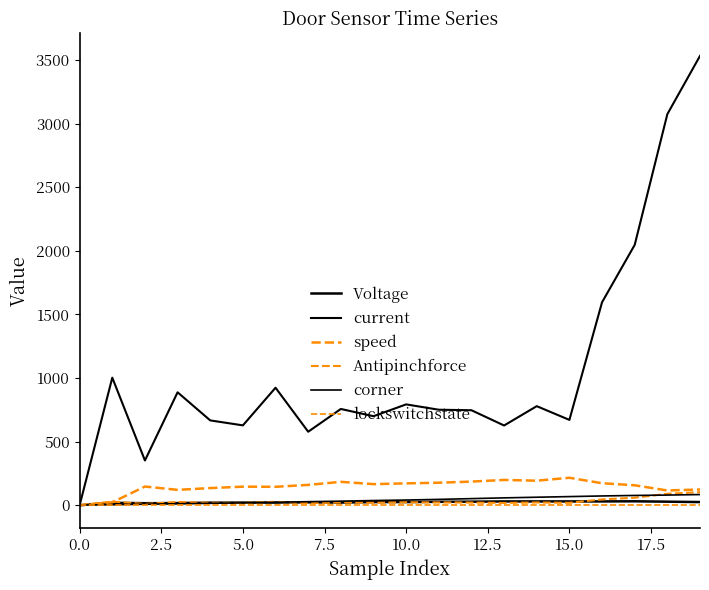

Is this an area chart (filled region under the line)?

No